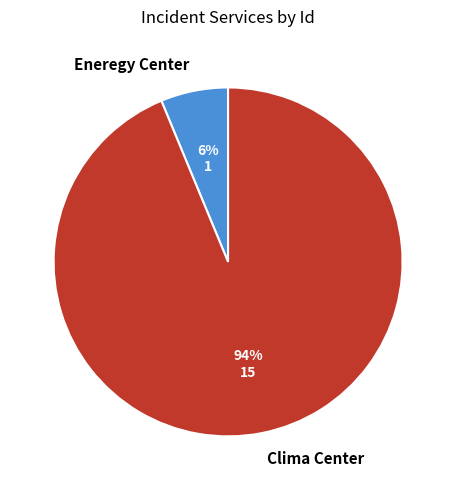

The Eneregy Center slice represents 13% of the pie. True or false?

False